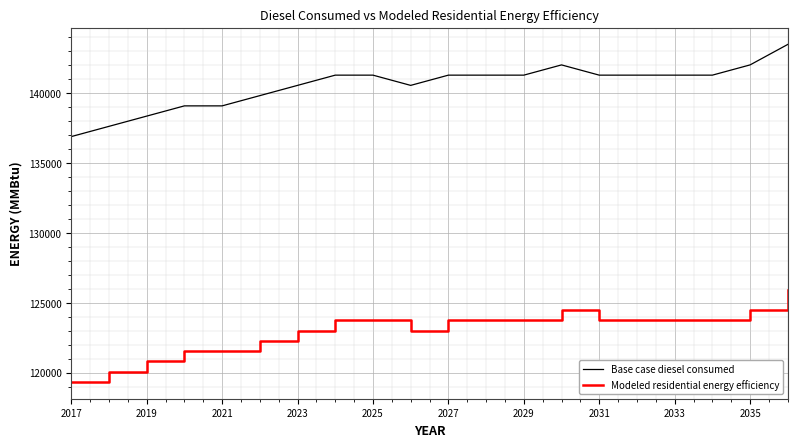

True or false: Base case diesel consumed and Modeled residential energy efficiency cross at least once.

False